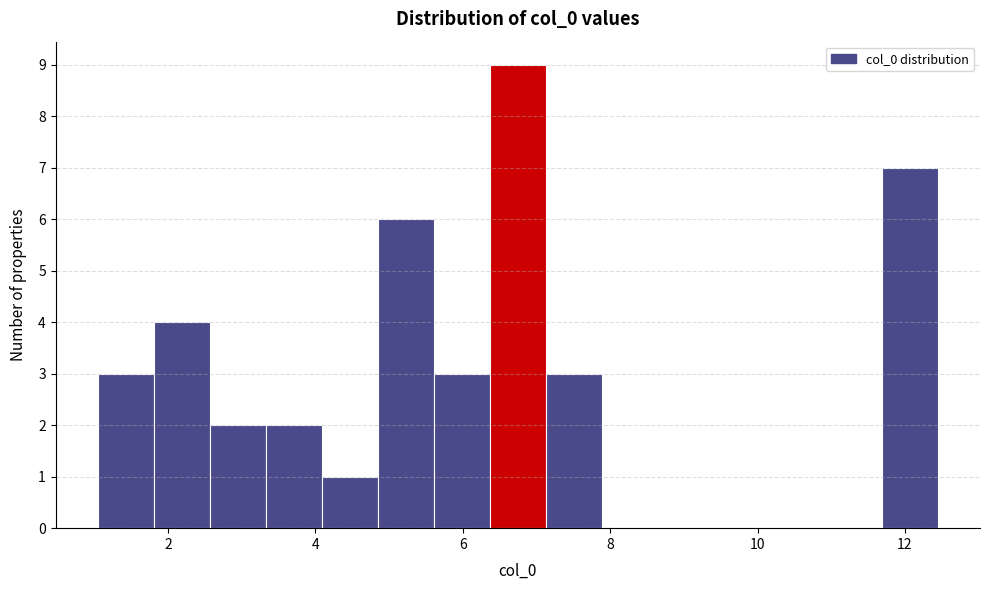

Around what value on the x-axis is the tallest bar? Give the approximate position of its centre, as read against the axis.

6.8